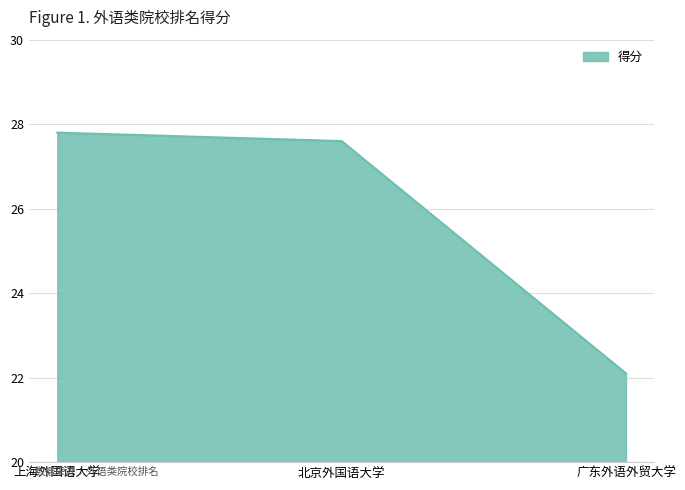

Where does the data first go above 27?

上海外国语大学